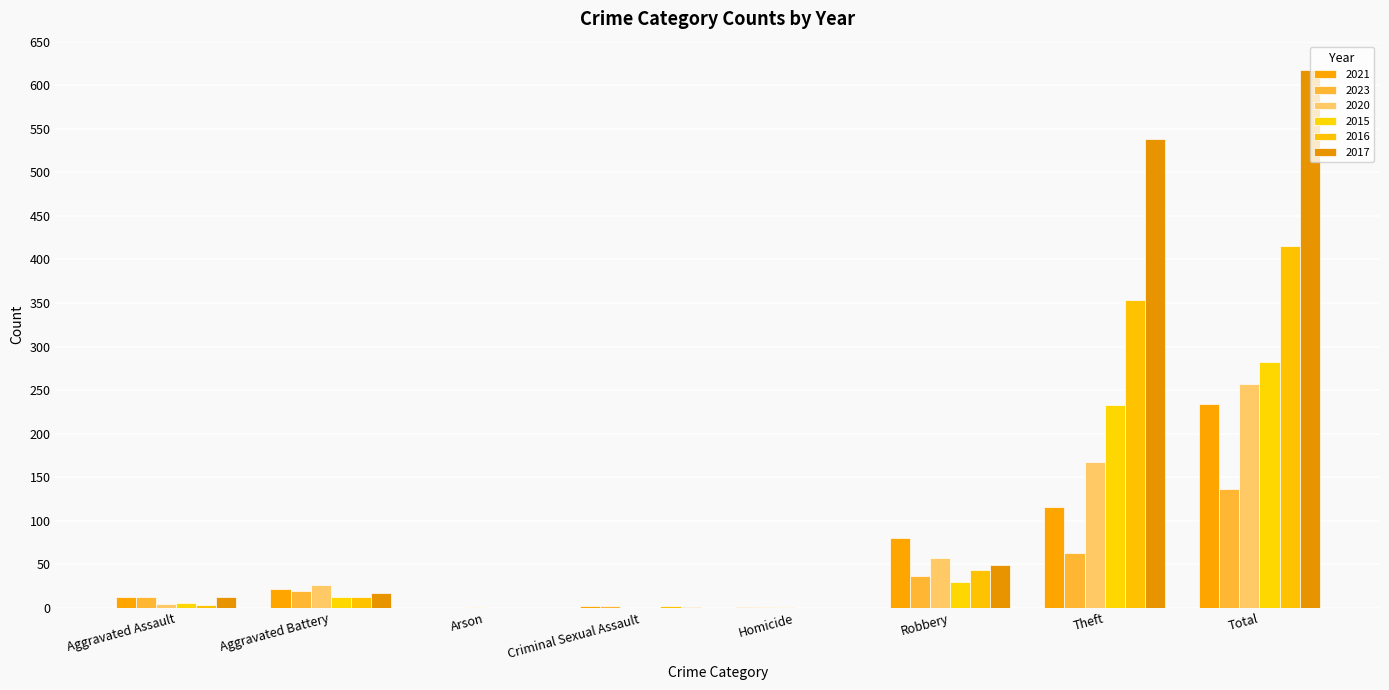

What is the difference between the second highest and second lowest values in the 2017 series?

538